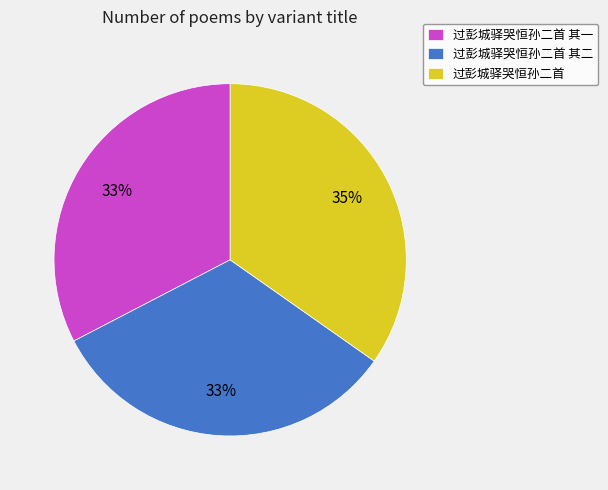

Which slice is the largest?

过彭城驿哭恒孙二首